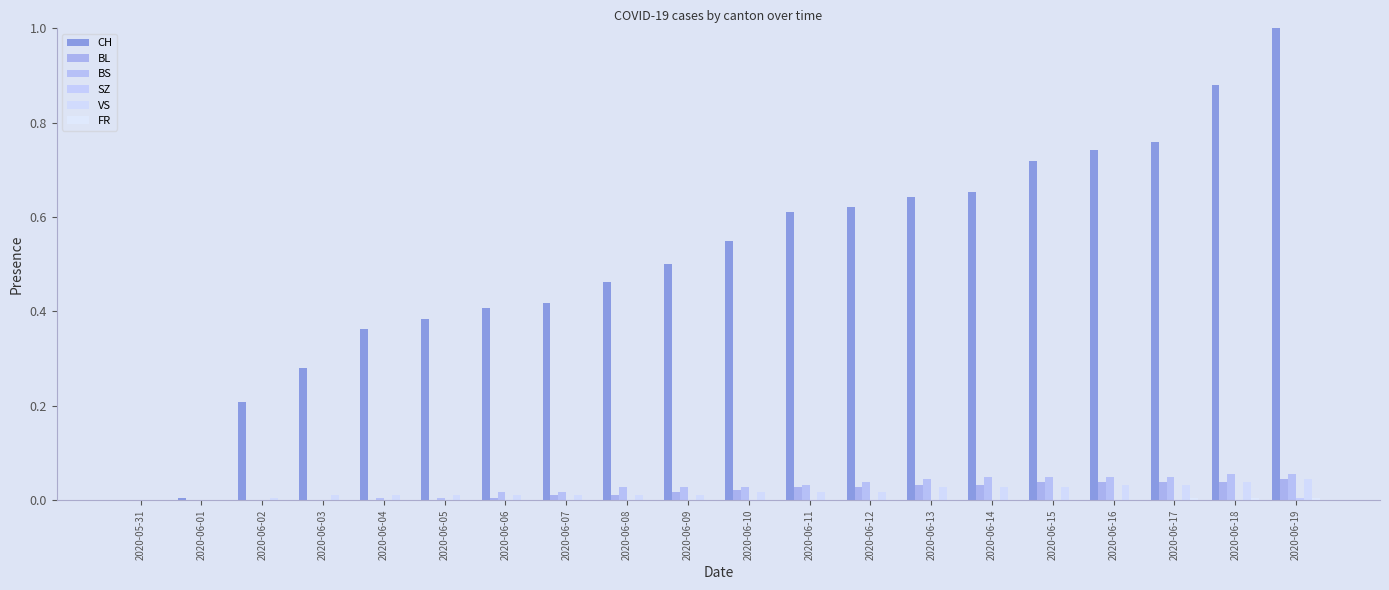

At which category is the sum across all series the highest?

2020-06-19